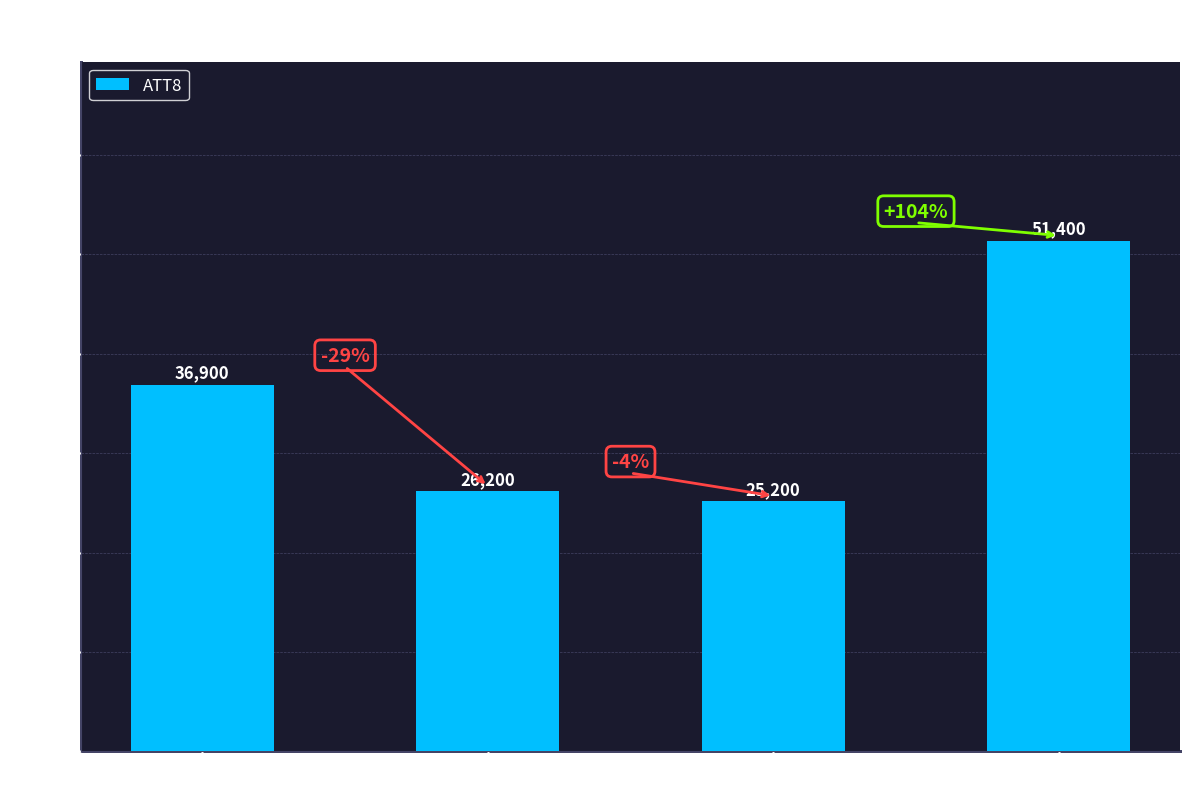

Which has a higher value, Hour 12 or Hour 20?

Hour 20